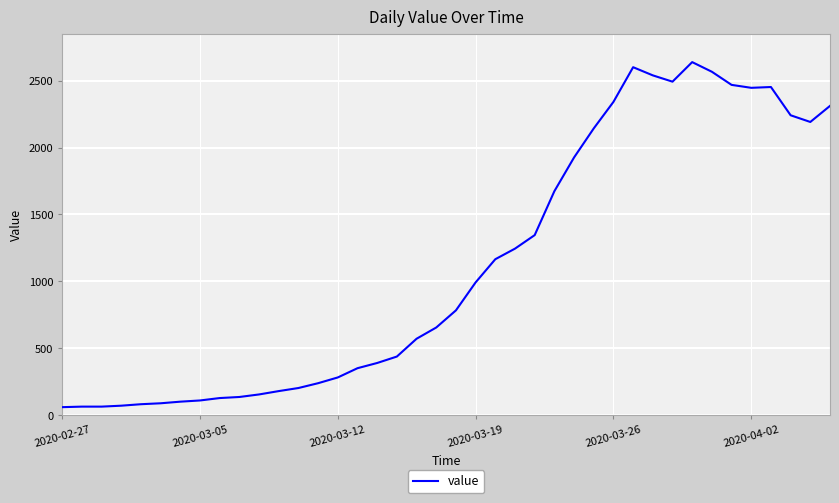

What is the smallest value displayed?

61